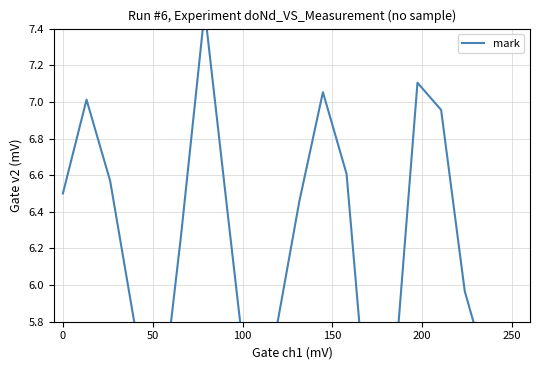

How many points are lower than both their immediate neighbors (excluding endpoints)?

4